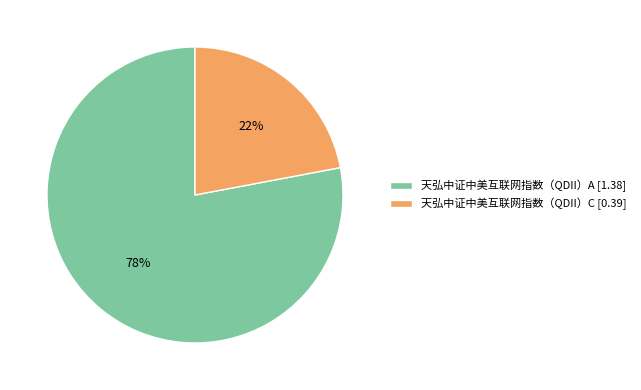

Is it true that 天弘中证中美互联网指数（QDII）C is 22% of the pie?

True